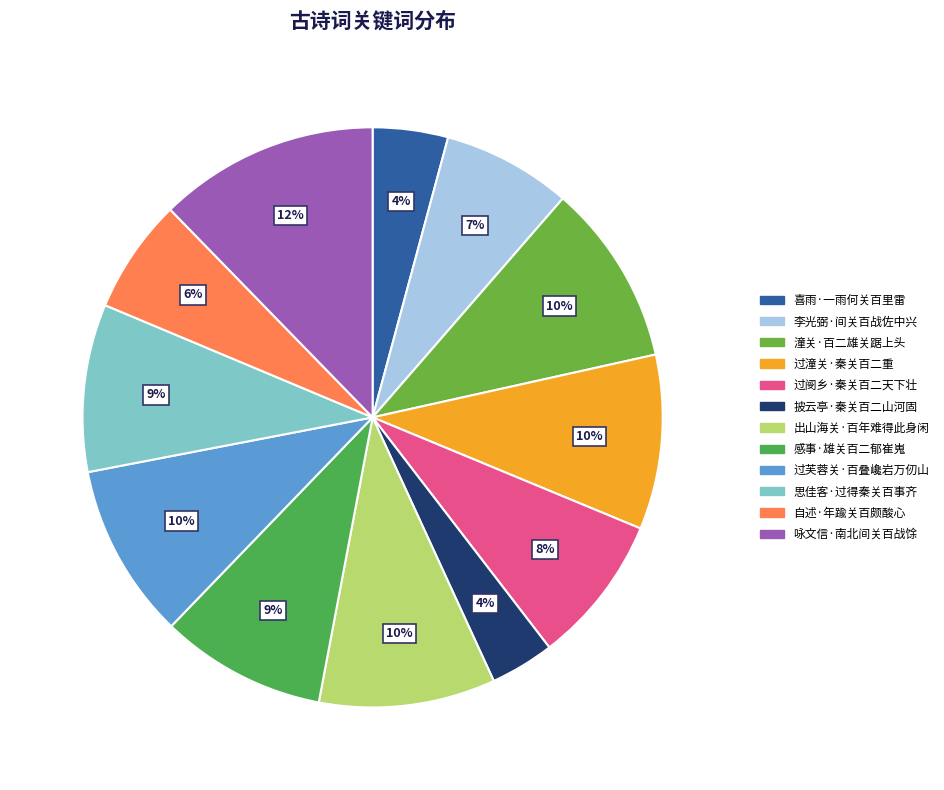

What is the change in value from 潼关·百二雄关踞上头 to 出山海关·百年难得此身闲?

-9500